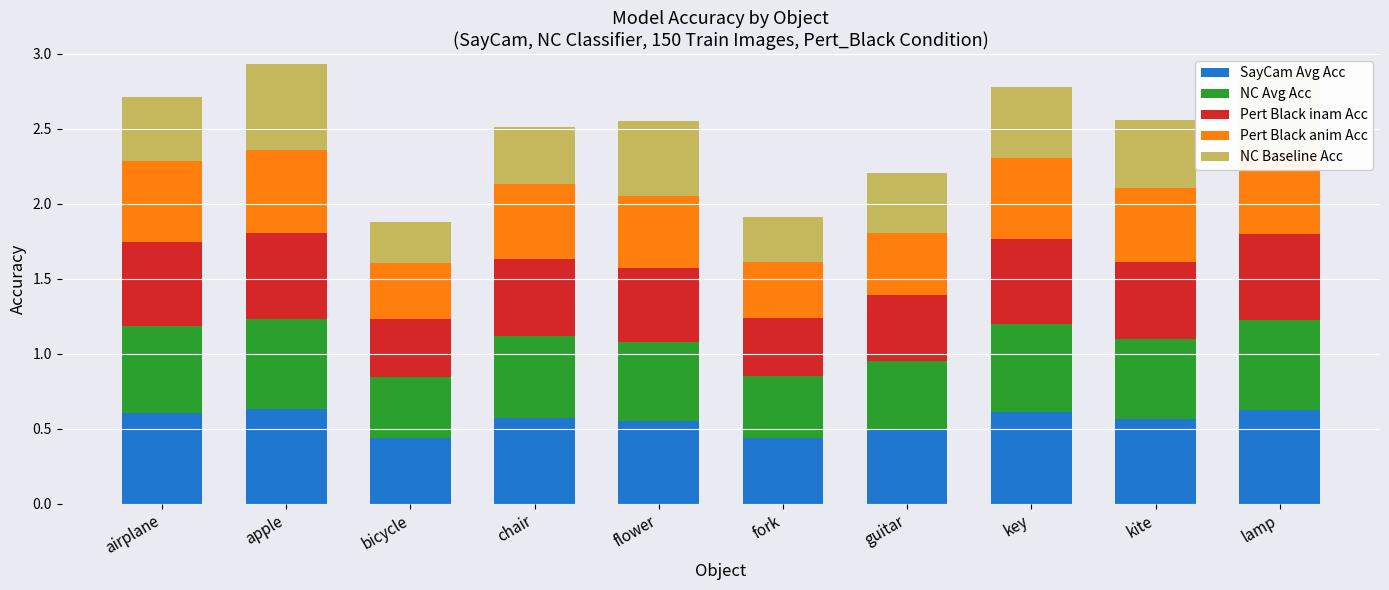

What is the difference between the NC Baseline Acc values at chair and apple?

0.2